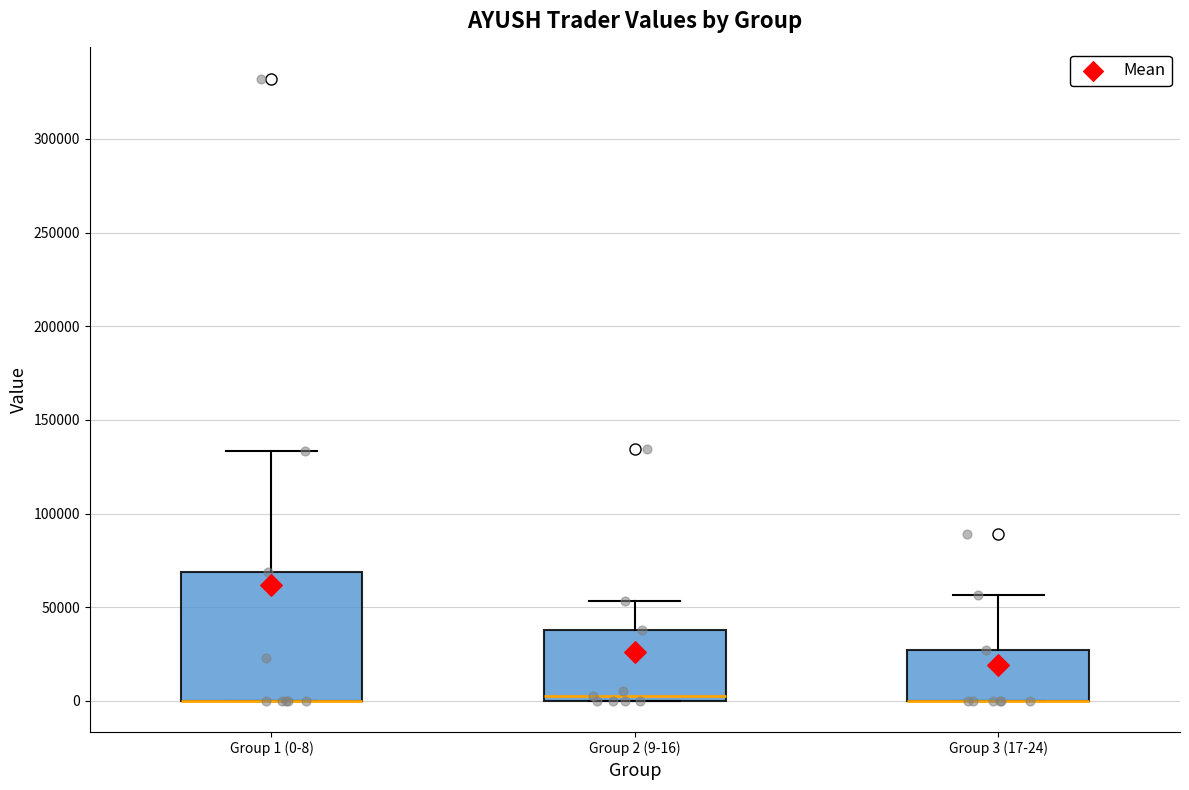

Where is the upper edge of the box for Group 3 (17-24) on the y-axis? The values are not printed on the chart, so give them approximately, as read against the axis.

25000